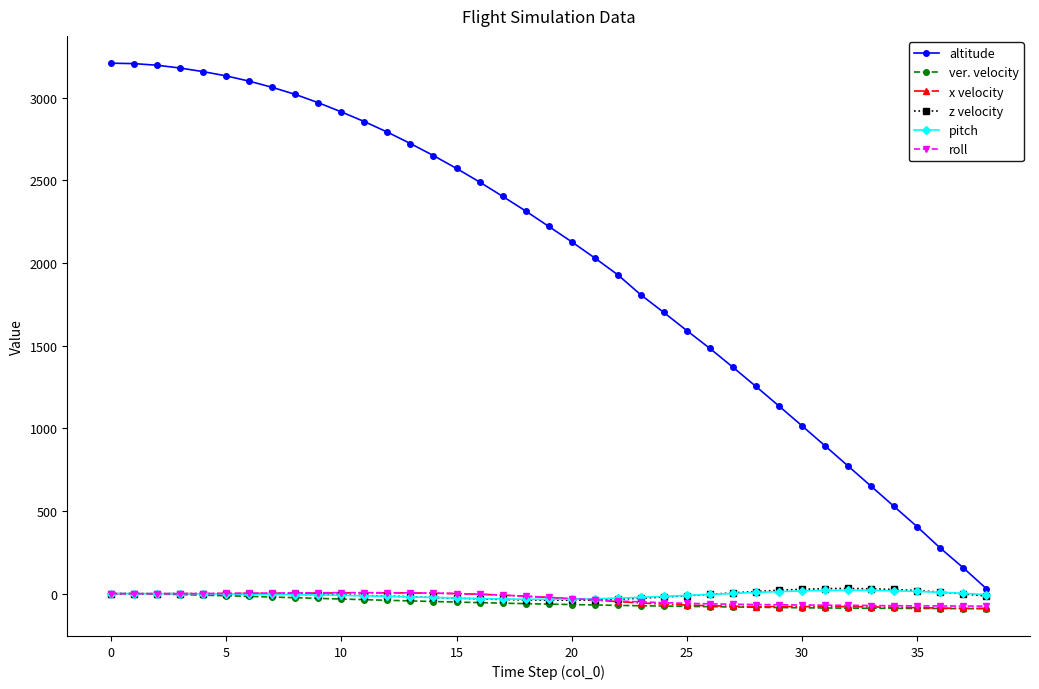

Which series has the widest spread of values?

altitude